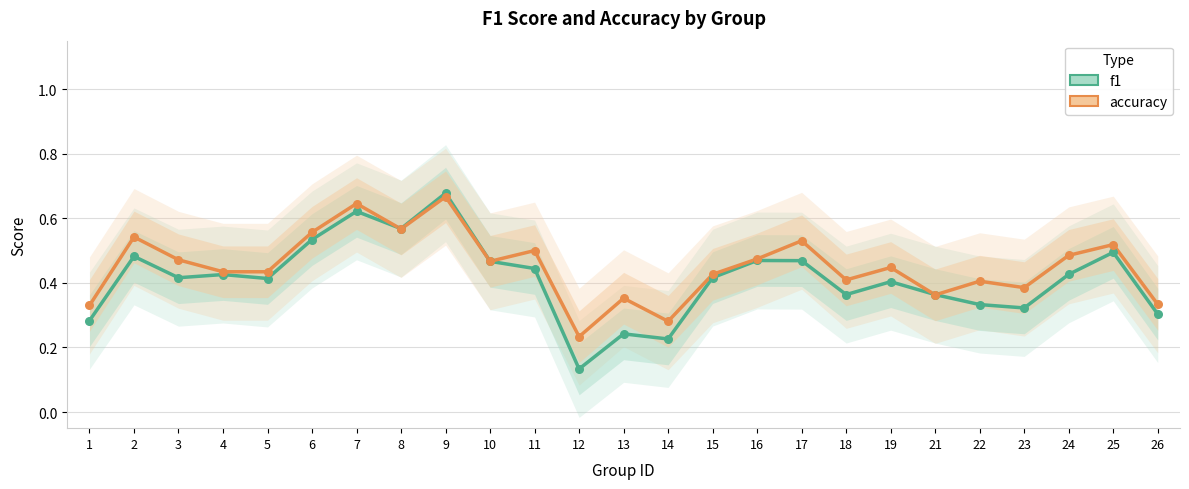

At which category is the sum across all series the highest?

9